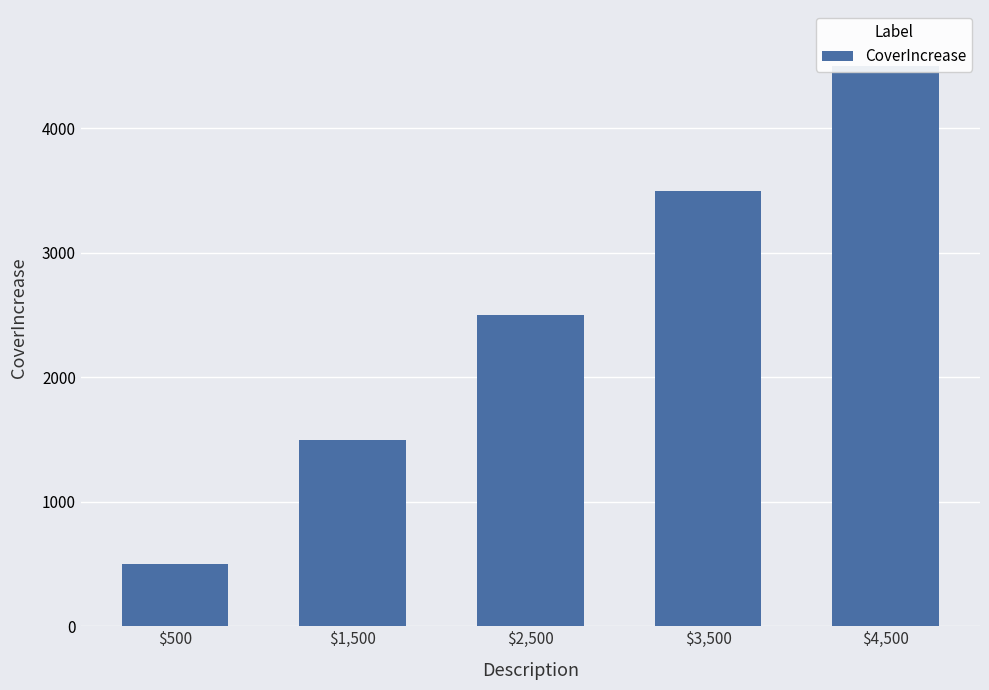

Count the number of data series in this chart.

1